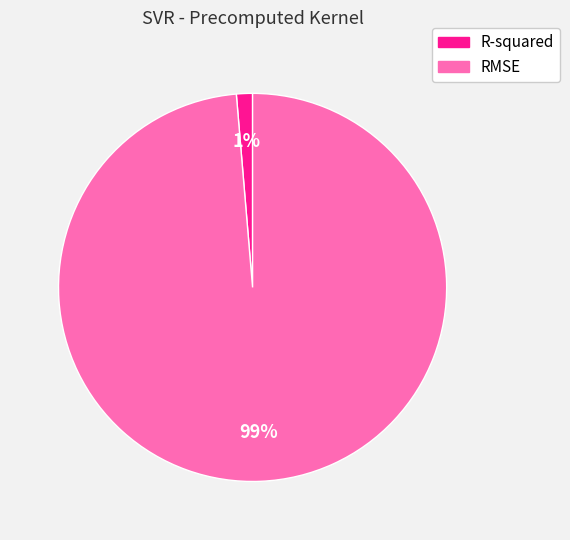

Is the sum of RMSE and R-squared greater than half?

Yes